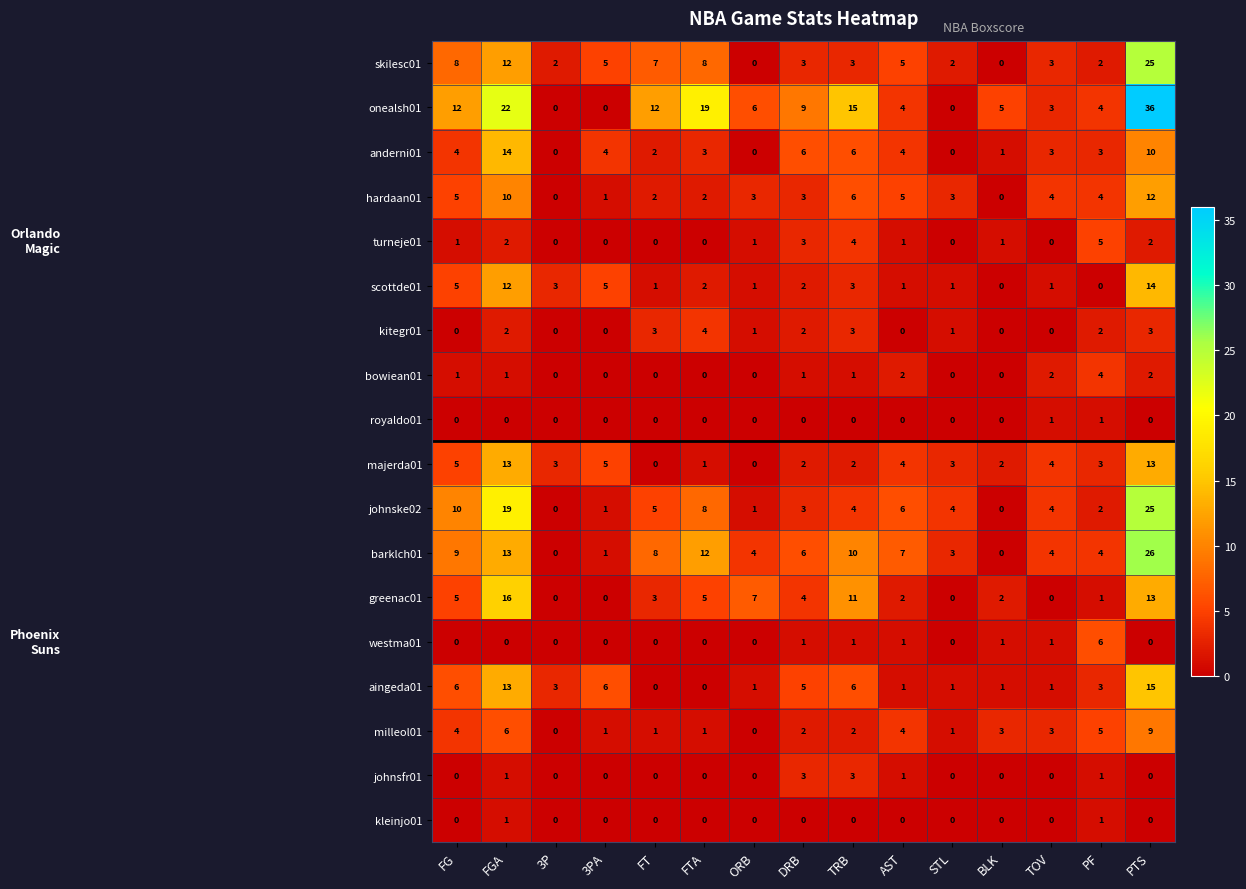

Which series has the largest range (max minus min)?

onealsh01